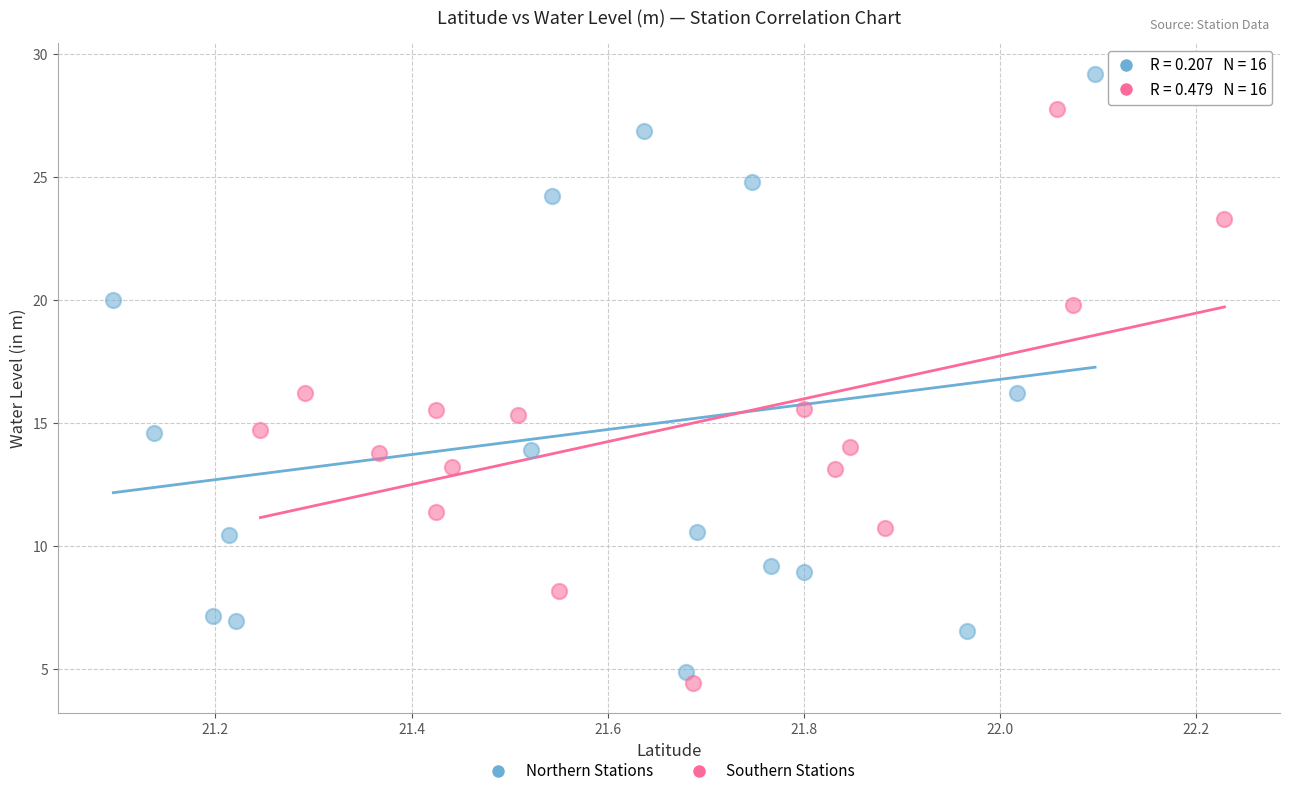

Which series reaches the maximum Y coordinate?

Northern Stations